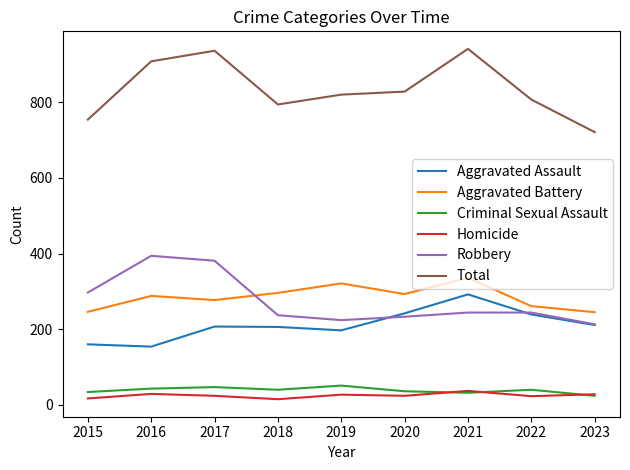

True or false: Robbery and Aggravated Battery cross at least once.

True